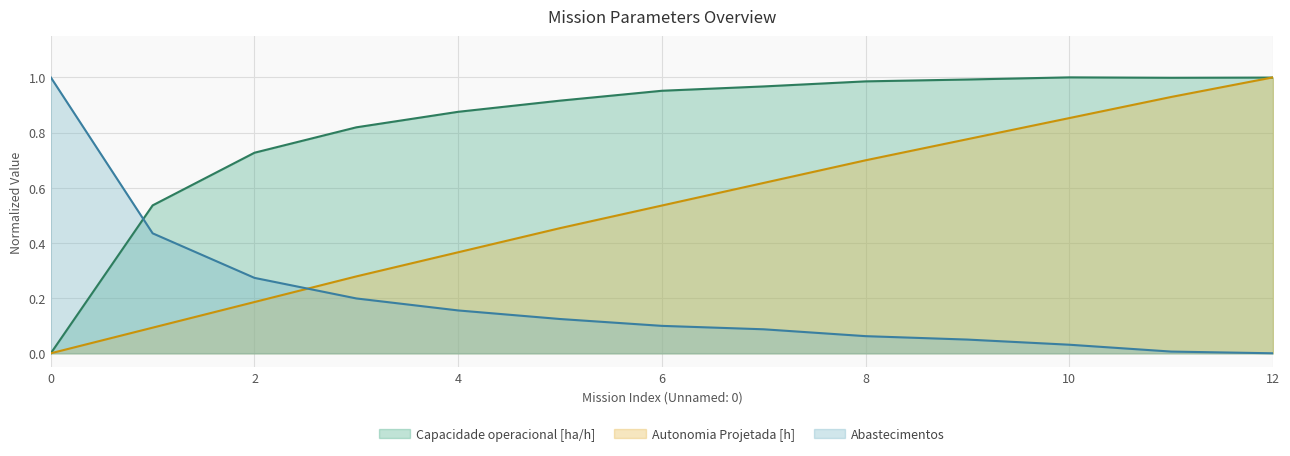

List the series in order of their overall mean, lowest first.

Abastecimentos, Autonomia Projetada [h], Capacidade operacional [ha/h]